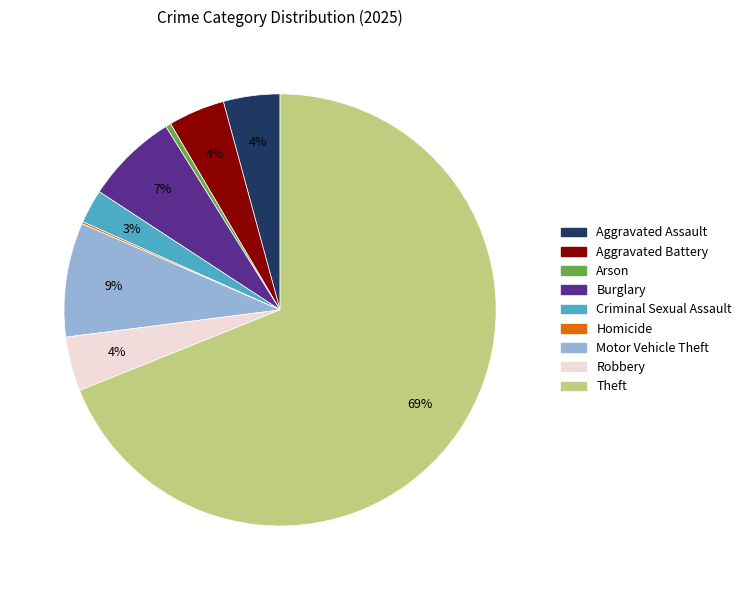

Which has a higher value, Arson or Robbery?

Robbery